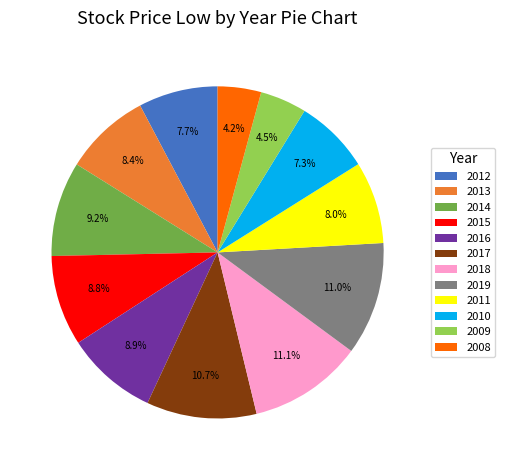

Does 2015 represent more than half of the total?

No